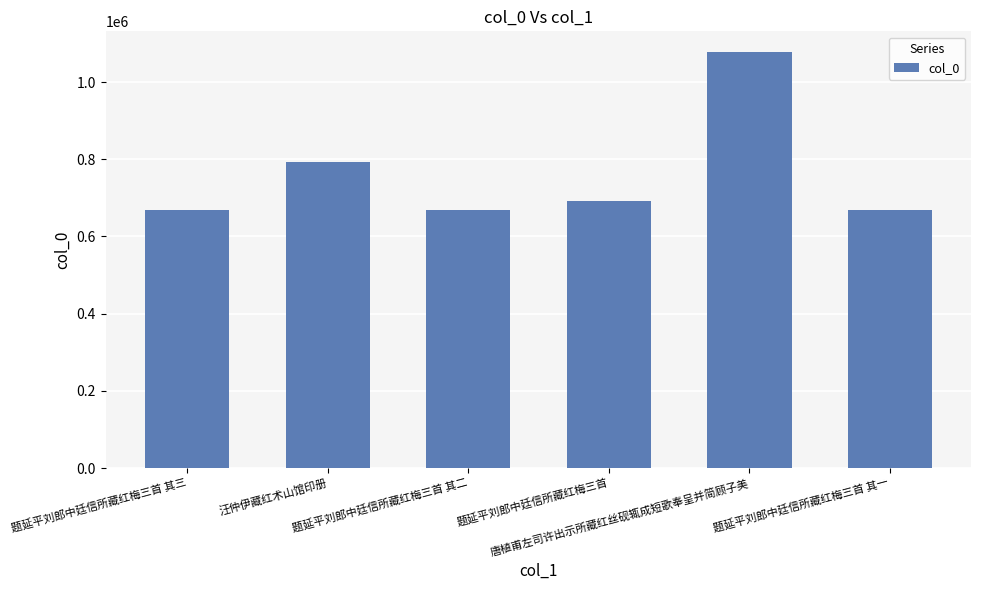

What is the label of the 5th bar from the left?

唐植甫左司许出示所藏红丝砚辄成短歌奉呈并简顾子美